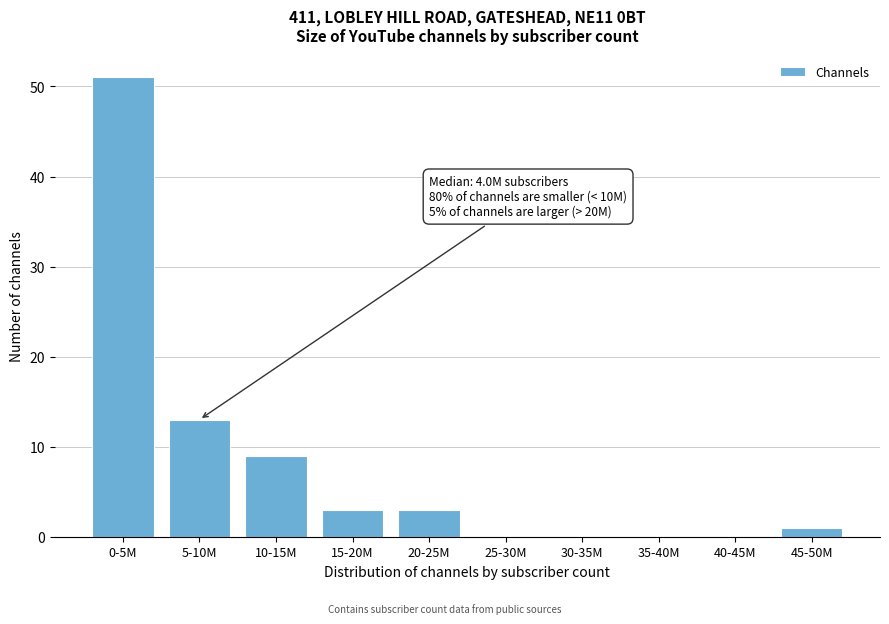

Reading left to right, extract all data points from this chart.

0-5M=51	5-10M=13	10-15M=9	15-20M=3	20-25M=3	25-30M=0	30-35M=0	35-40M=0	40-45M=0	45-50M=1